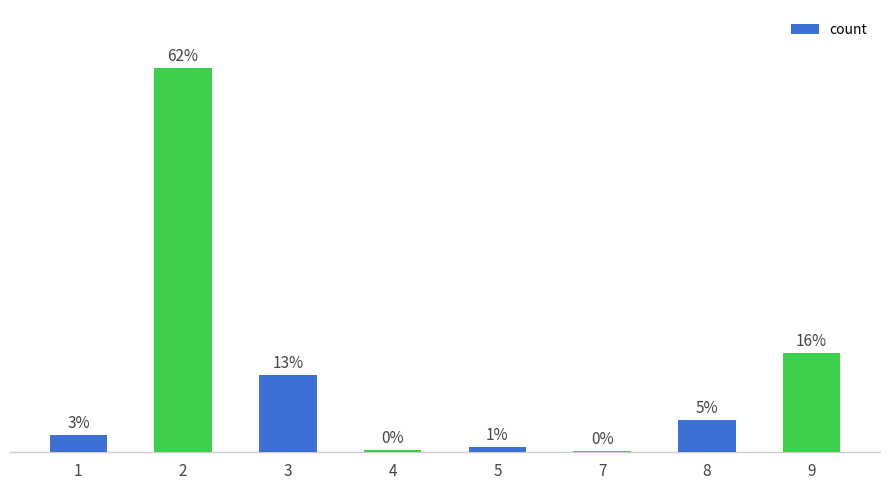

Are the bars grouped side by side (vs. stacked)?

No